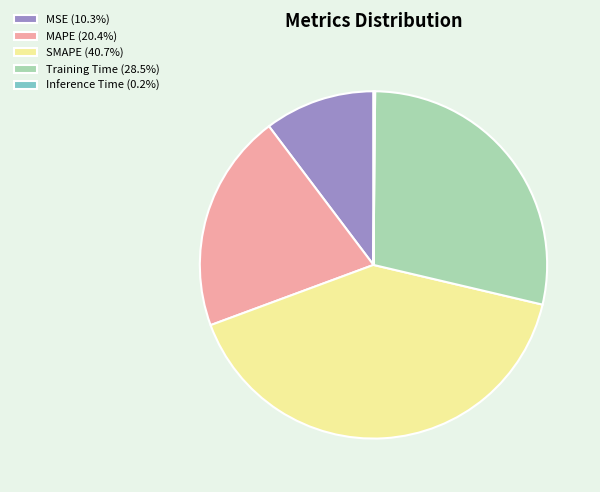

Does Training Time account for over 50% of the chart?

No